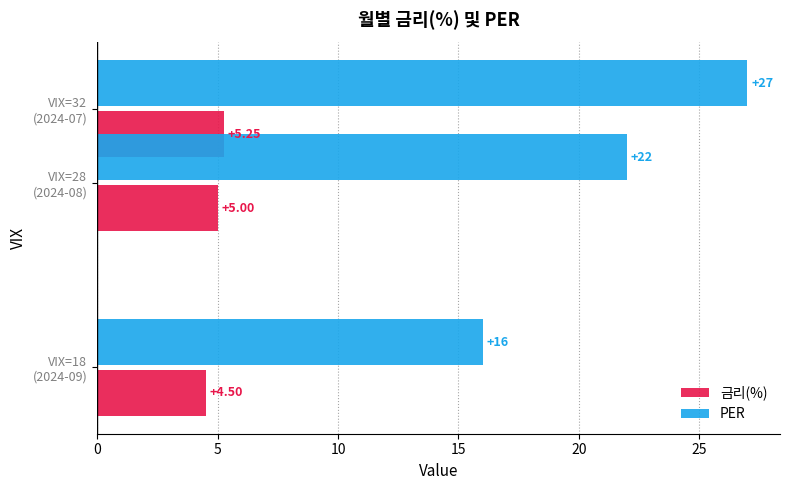

Does the chart contain stacked bars?

No